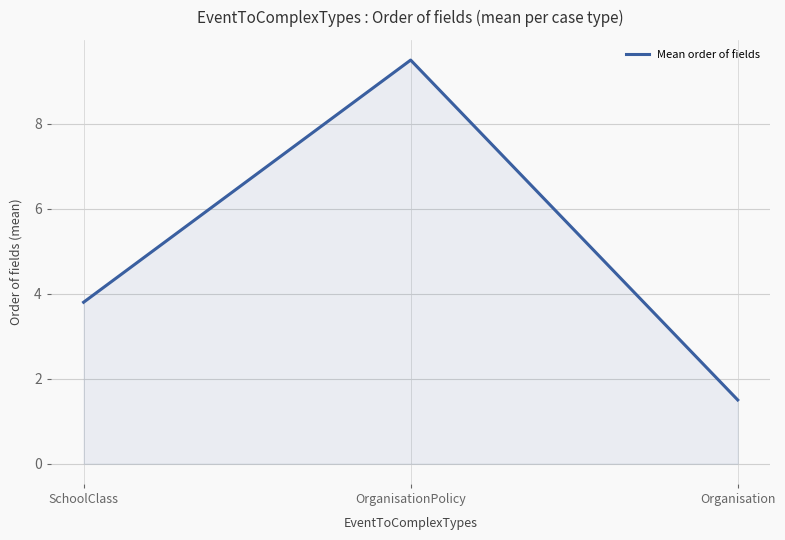

What is the difference between the maximum and minimum values?

8.0